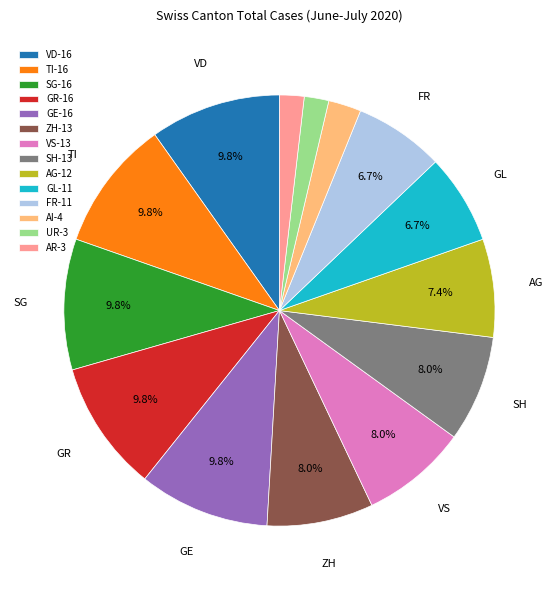

Combined, what portion of the pie is SH-13 and VD-16?

17.8%